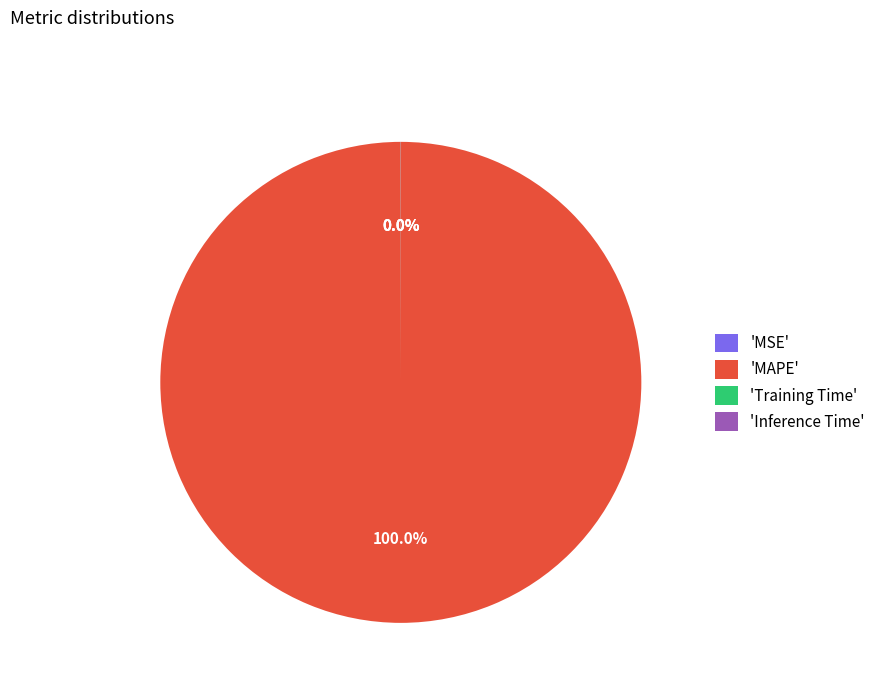

What is the largest slice in the pie chart?

'MAPE'